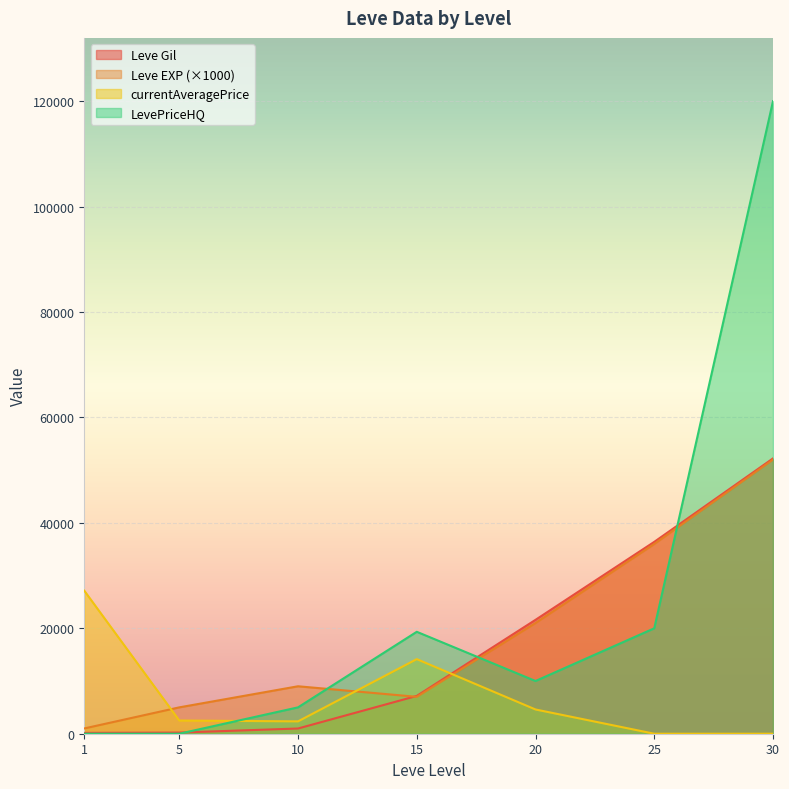

True or false: Leve Gil has more than 0 interior local peaks.

False